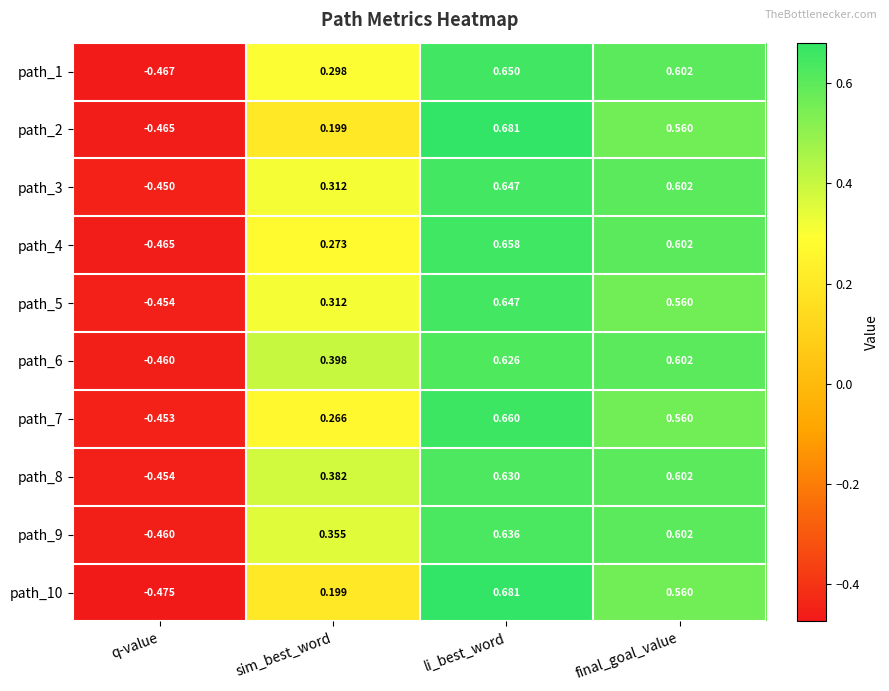

Is the value of path_8 at sim_best_word greater than the value of path_5 at li_best_word?

No